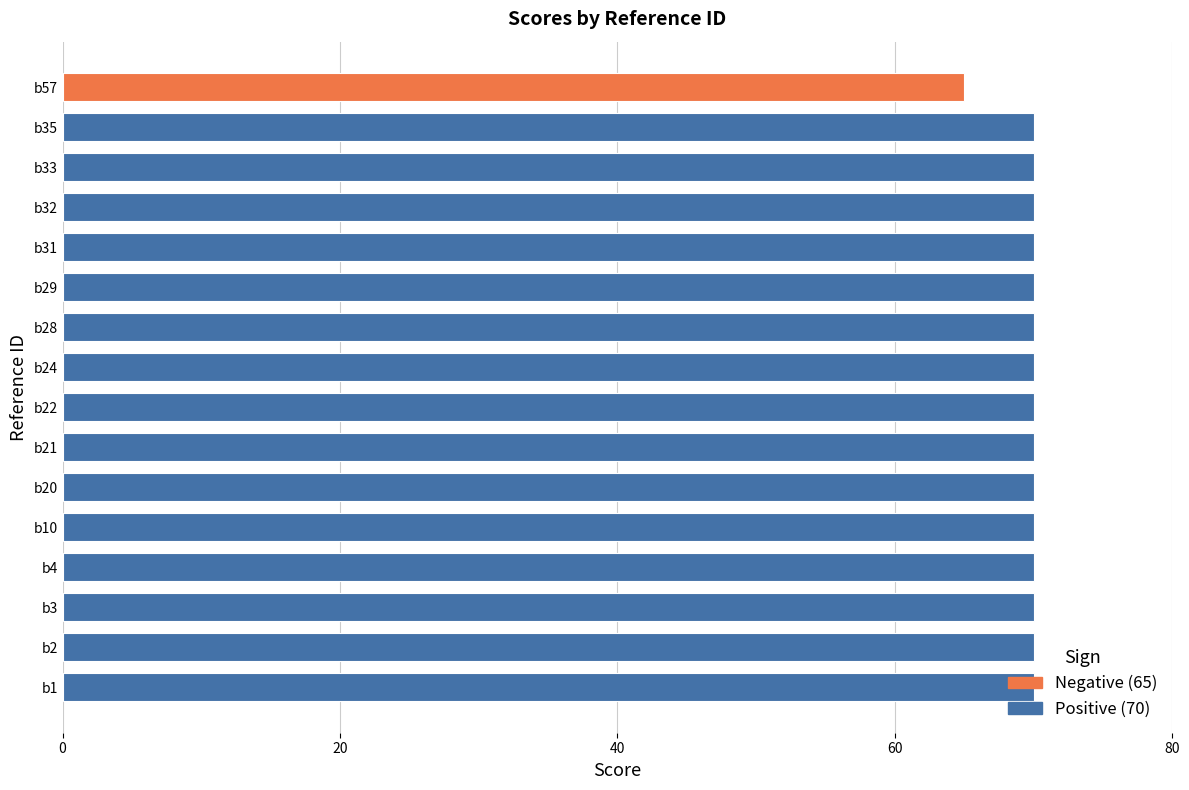

What is the change in value from b2 to b57?

-5